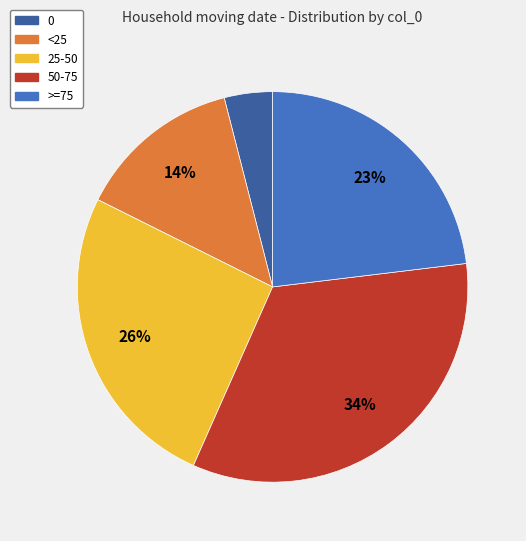

Is there any slice that represents more than half of the pie?

No